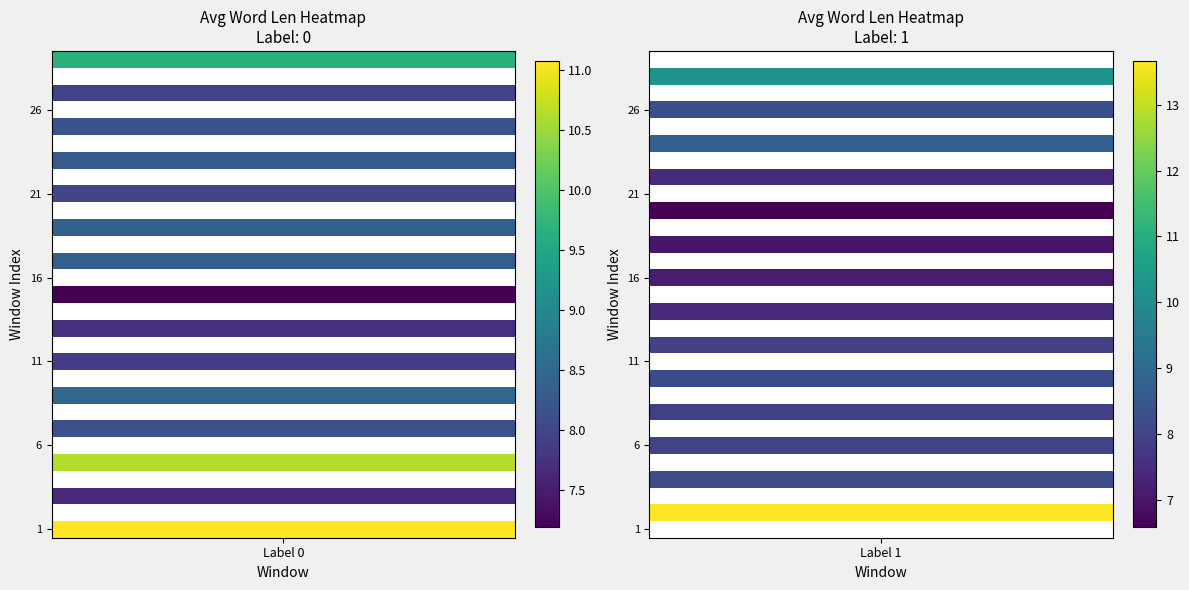

Which category has the lowest value in the 1 series?

20